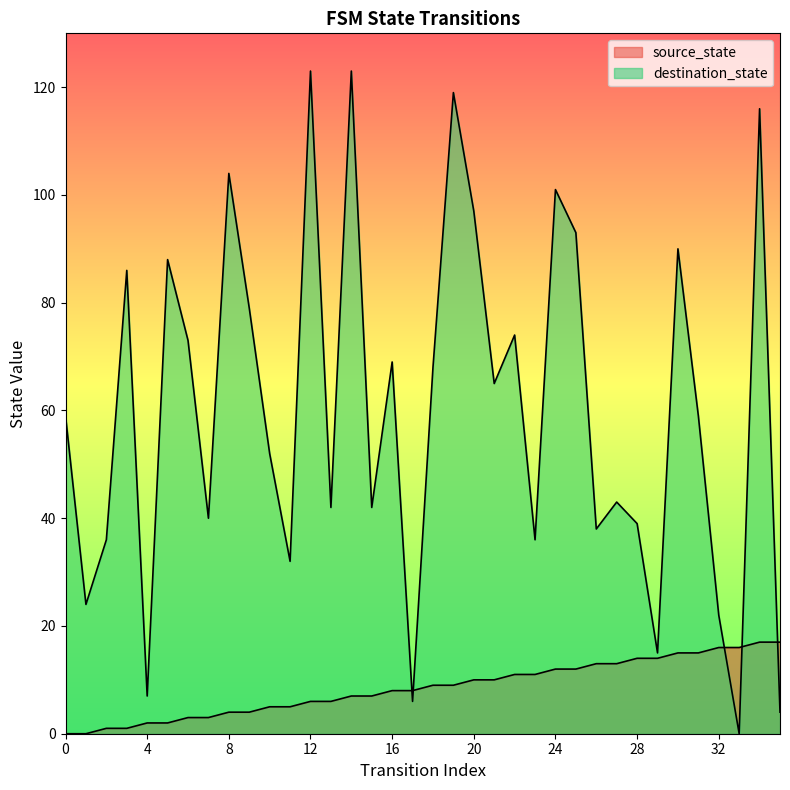

What is the difference between the second highest and minimum values in the source_state series?

17